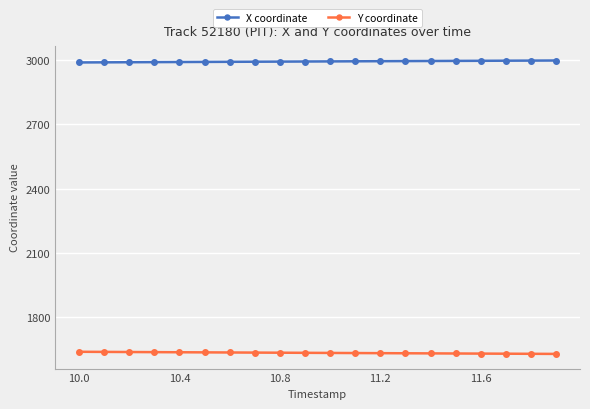

Rank the series by their average value, from lowest to highest.

Y coordinate, X coordinate